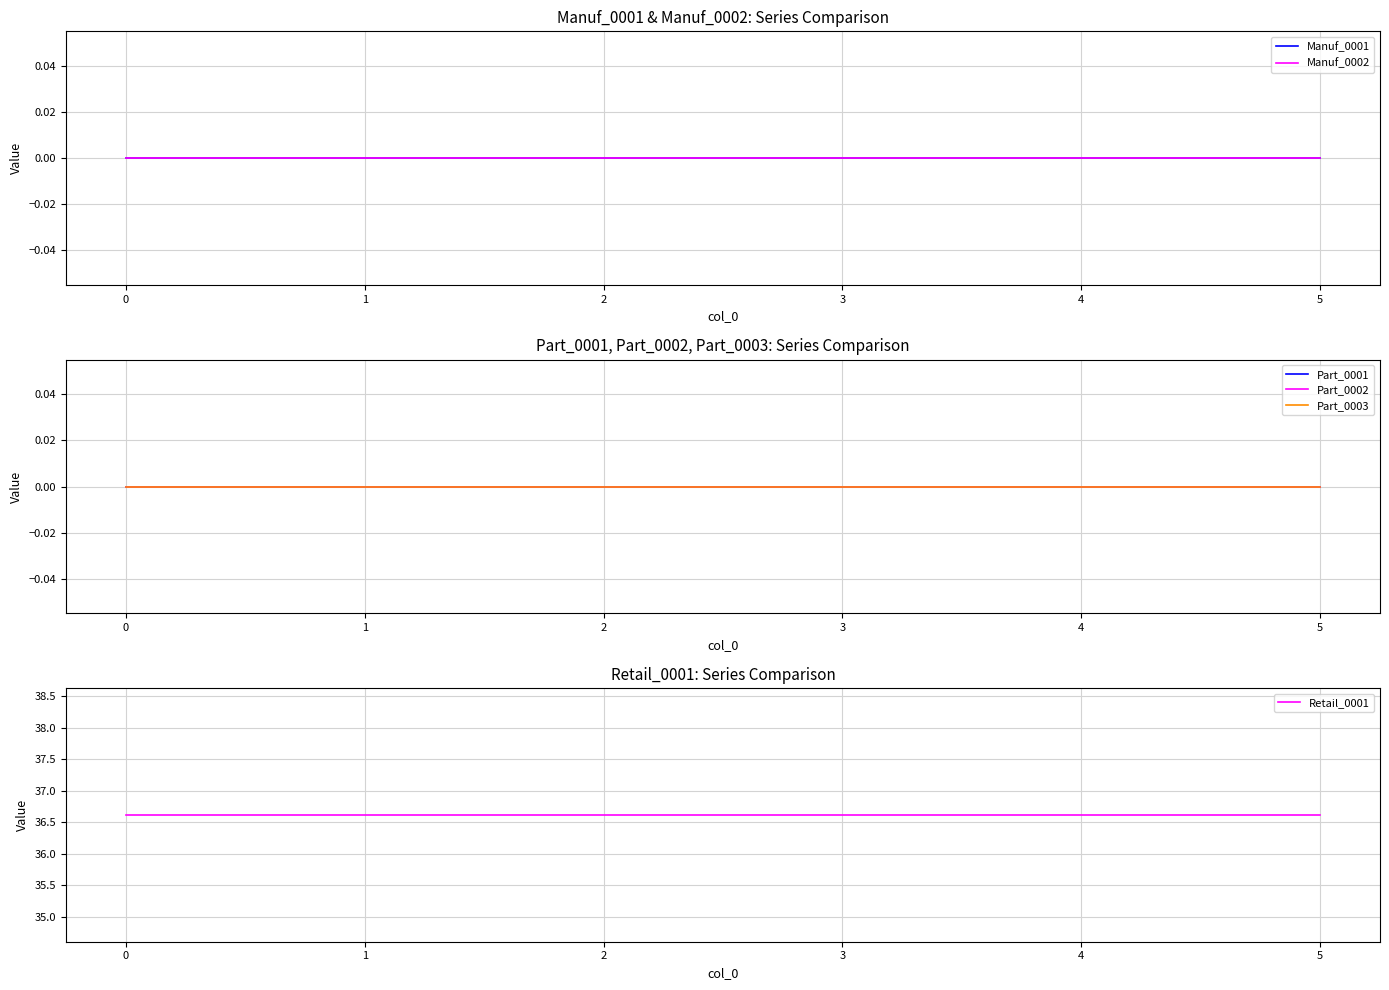

Reading right to left, list all the values displayed in this chart.

Manuf_0001: 0.0	0.0	0.0	0.0	0.0	0.0
Manuf_0002: 0.0	0.0	0.0	0.0	0.0	0.0
Part_0001: 0.0	0.0	0.0	0.0	0.0	0.0
Part_0002: 0.0	0.0	0.0	0.0	0.0	0.0
Part_0003: 0.0	0.0	0.0	0.0	0.0	0.0
Retail_0001: 36.6	36.6	36.6	36.6	36.6	36.6